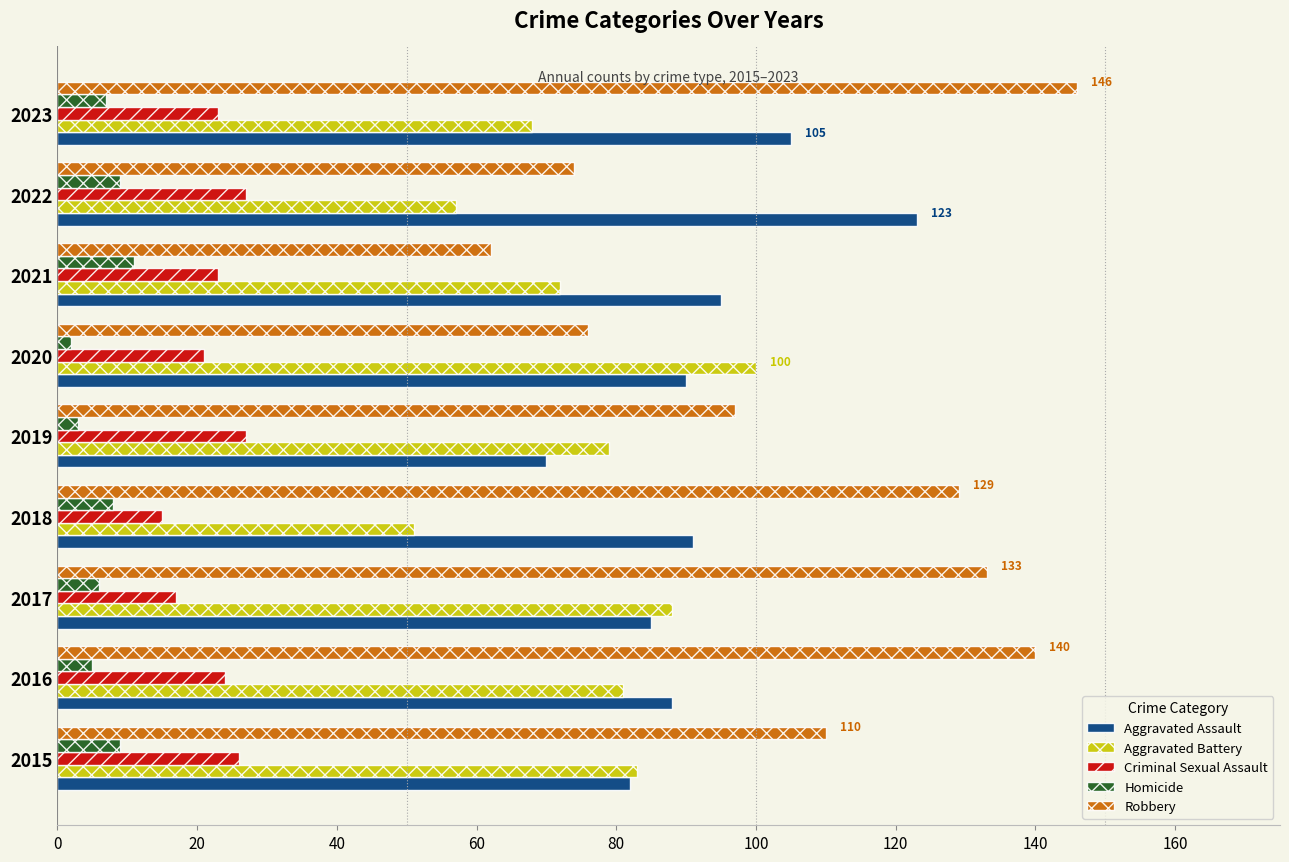

Is it true that Criminal Sexual Assault equals 34 at 2021?

False